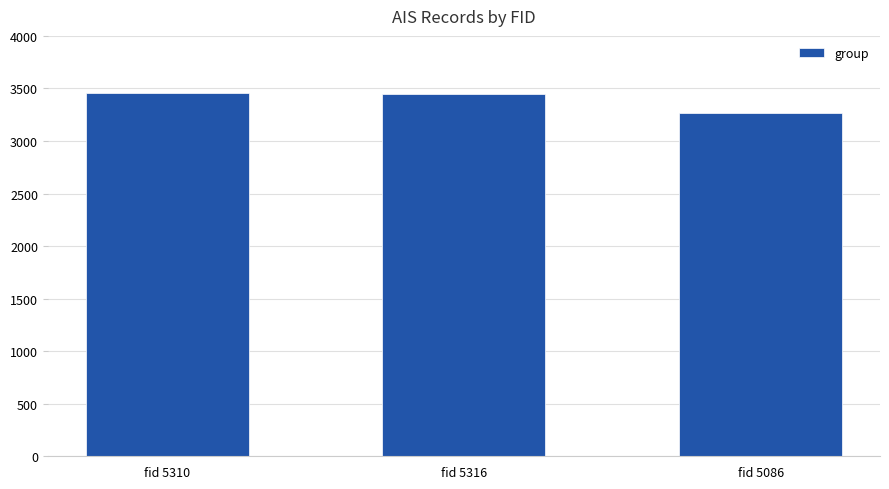

What is the label of the 3rd bar from the right?

fid 5310